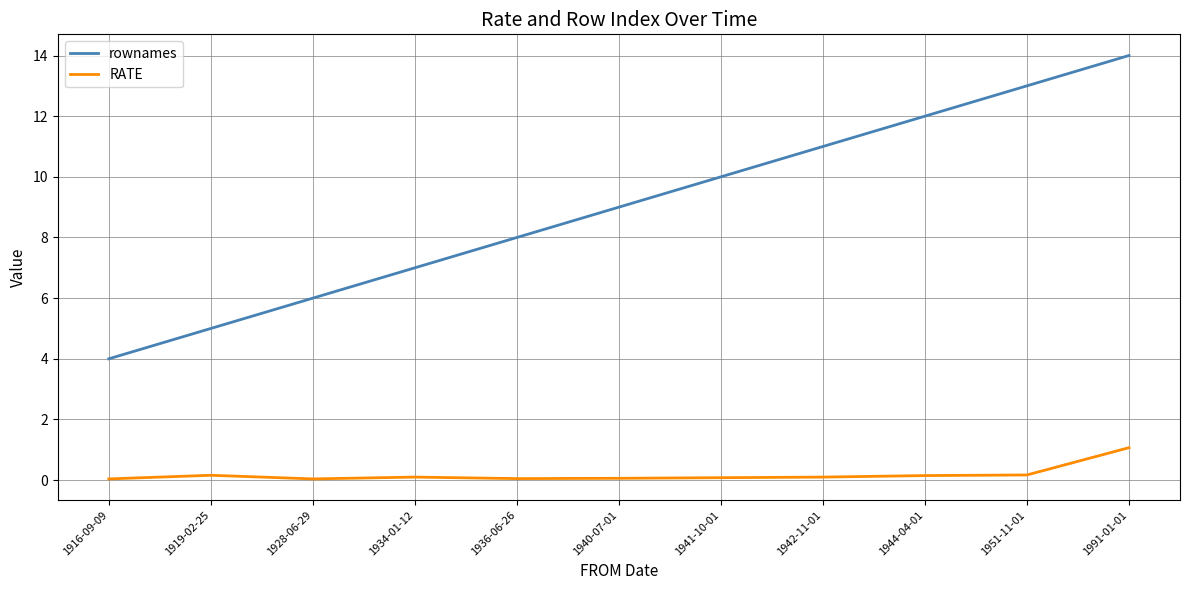

The value of RATE at 1991-01-01 is 0.6. True or false?

False